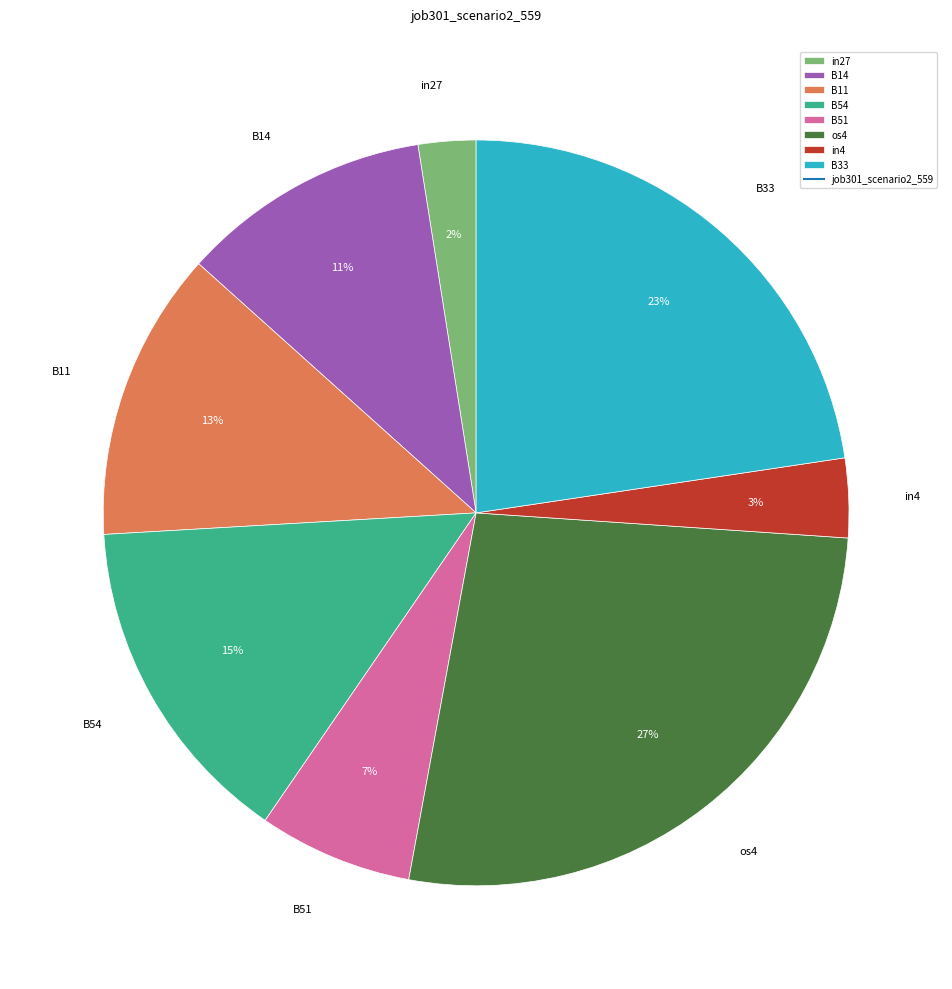

To the nearest percent, what is the average slice percentage?

12%